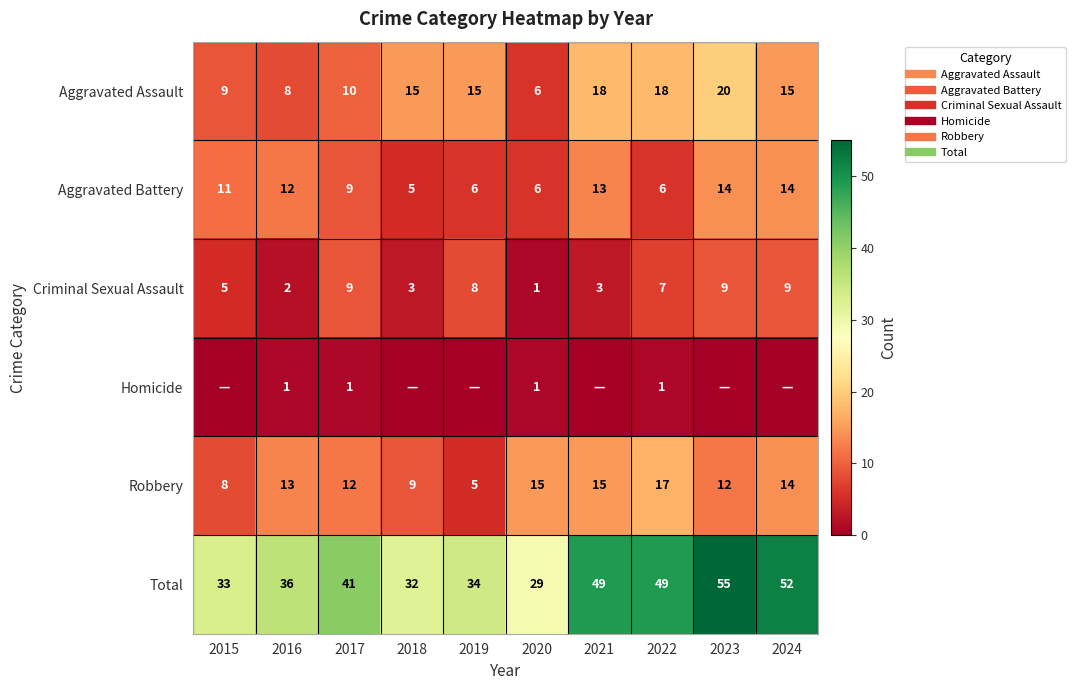

At which label does Aggravated Battery first exceed 11?

2016